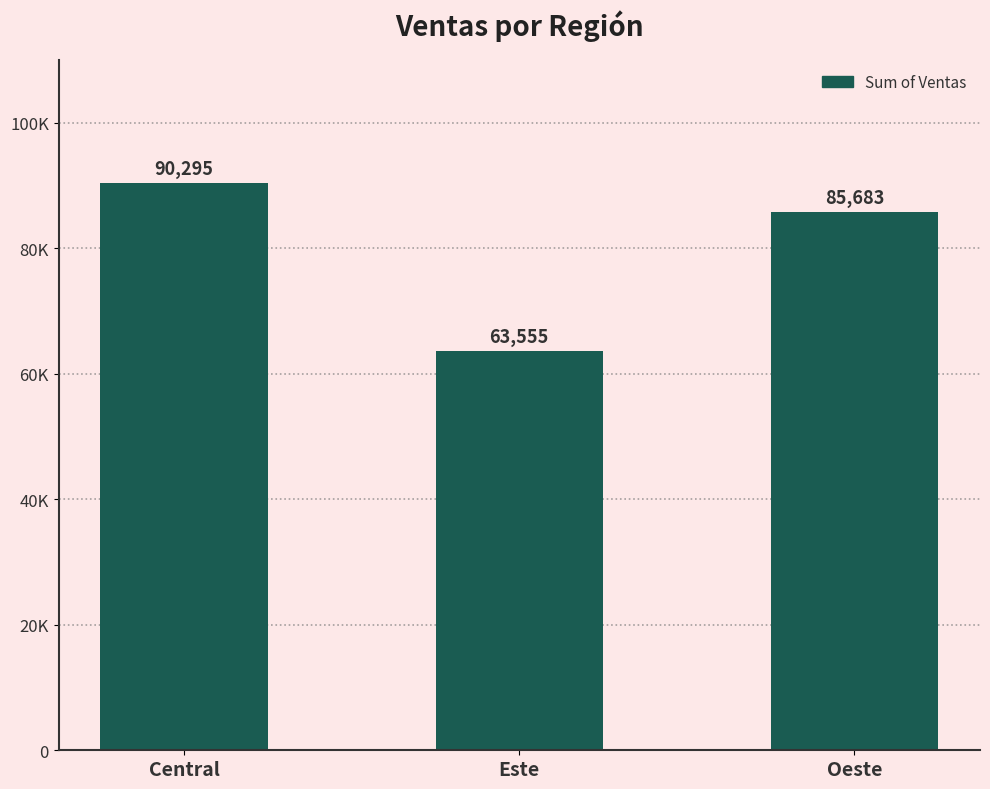

Reading left to right, list all the values displayed in this chart.

Central=90295	Este=63555	Oeste=85683